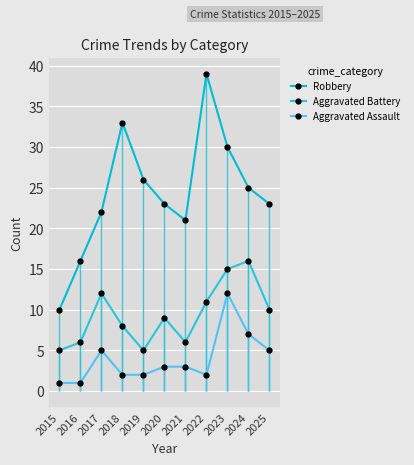

True or false: Aggravated Assault and Robbery cross at least once.

False